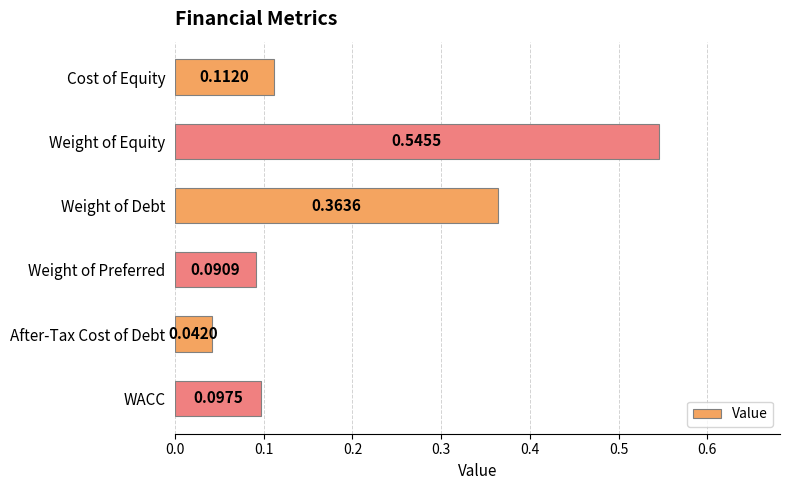

Rank the categories by value from highest to lowest.

Weight of Equity, Weight of Debt, Cost of Equity, WACC, Weight of Preferred, After-Tax Cost of Debt